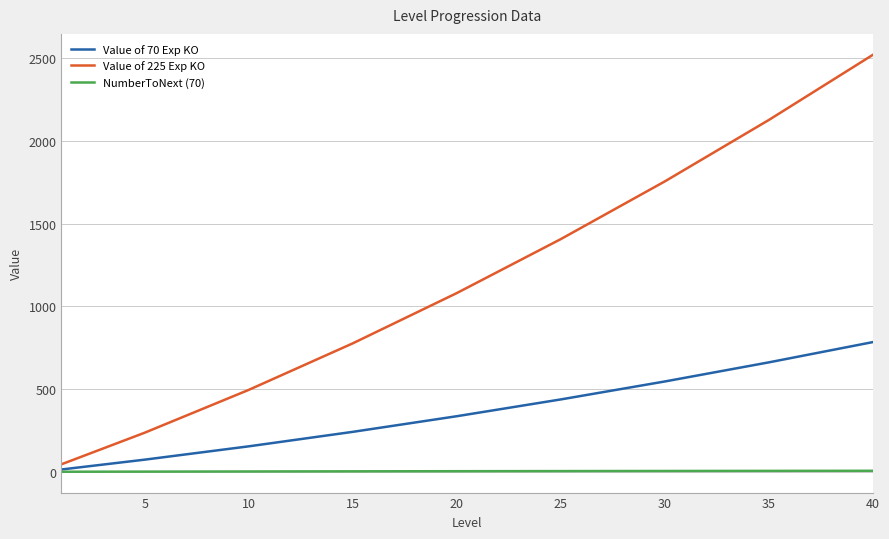

List the series in order of their overall mean, lowest first.

NumberToNext (70), Value of 70 Exp KO, Value of 225 Exp KO